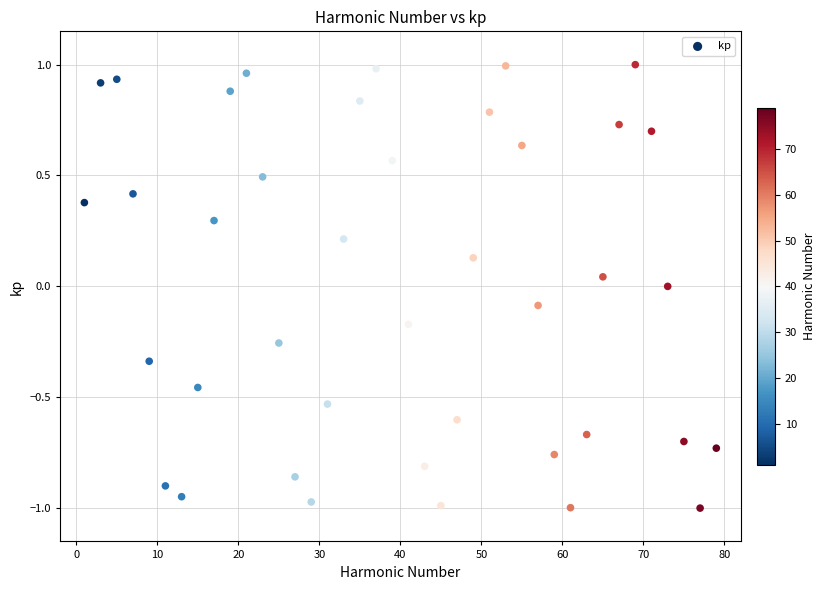

What is the range of X values (max minus min)?

78.0